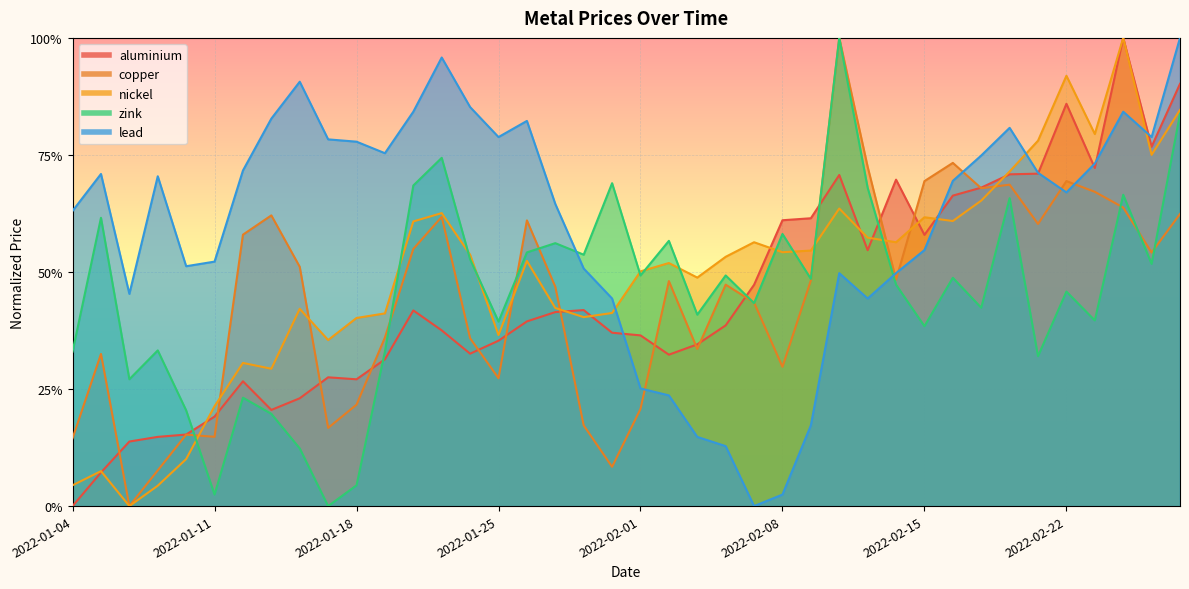

Rank the series by their maximum value, from lowest to highest.

aluminium, copper, nickel, zink, lead